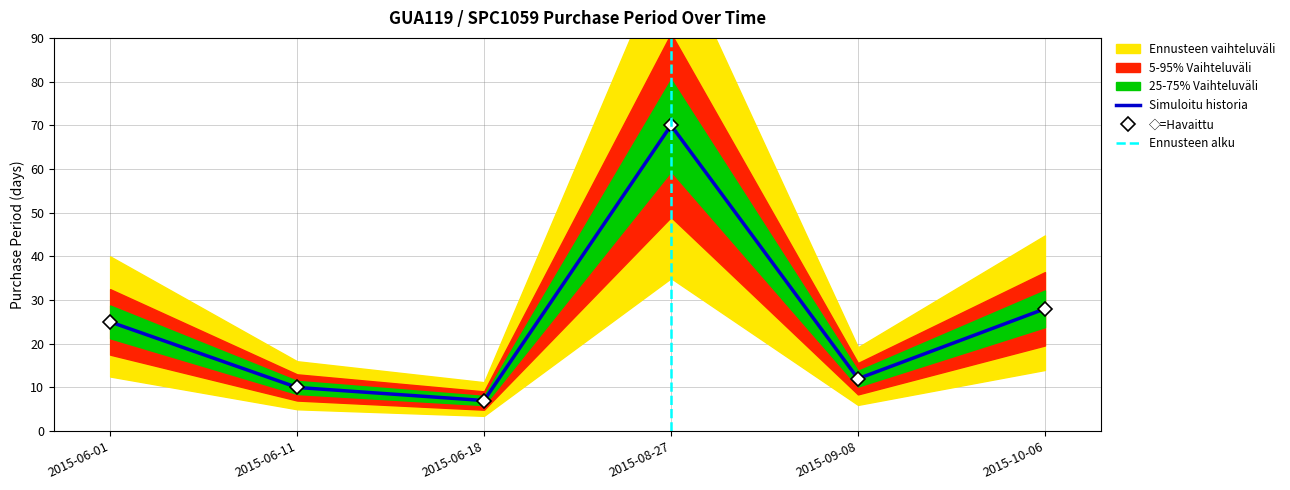

How many lines are shown in the chart?

1